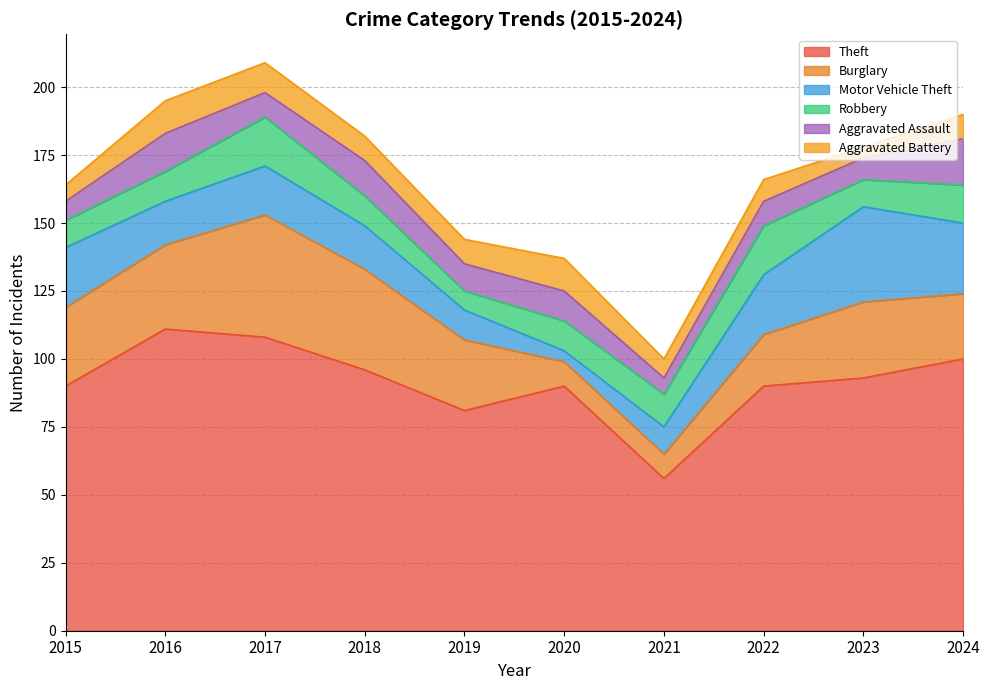

Rank the series by their maximum value, from lowest to highest.

Aggravated Battery, Aggravated Assault, Robbery, Motor Vehicle Theft, Burglary, Theft